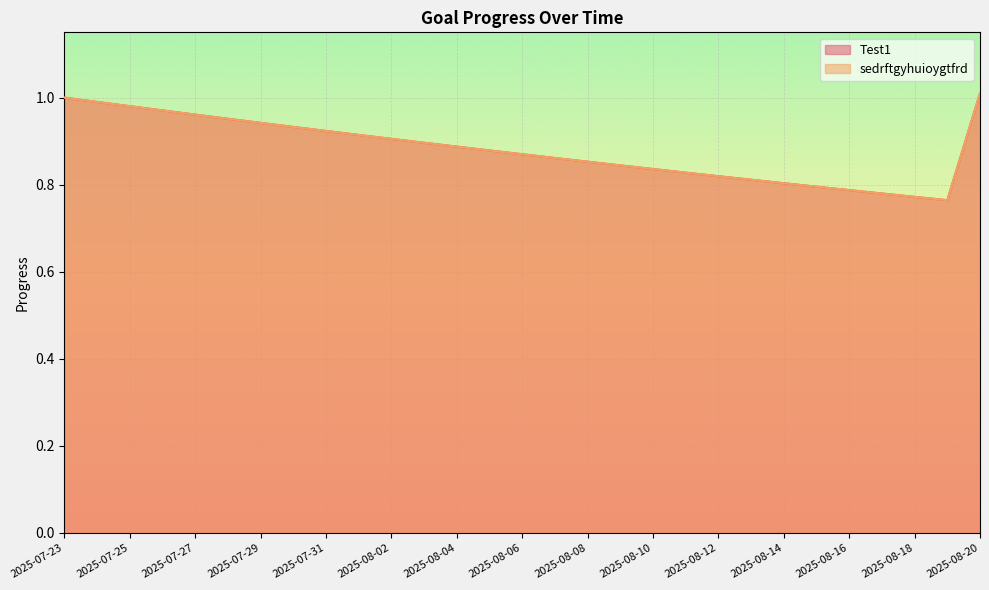

List the series in order of their peak value, lowest first.

Test1, sedrftgyhuioygtfrd